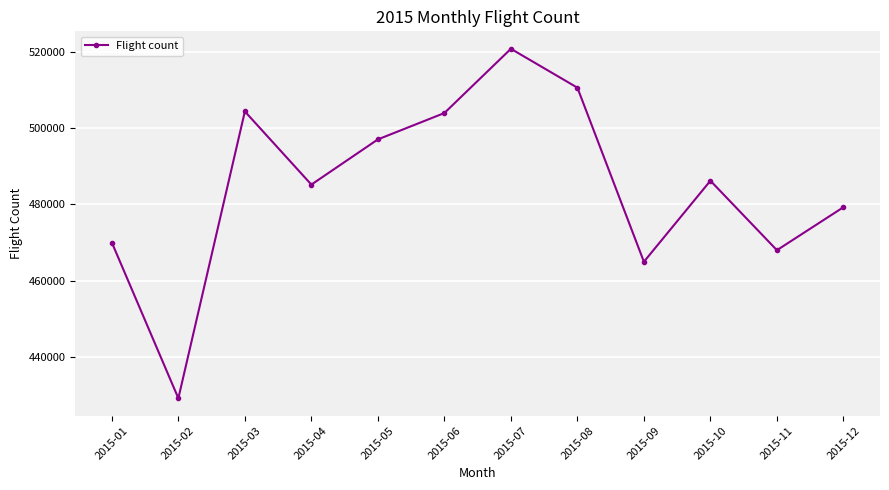

Which category has the lowest value across all series?

2015-02